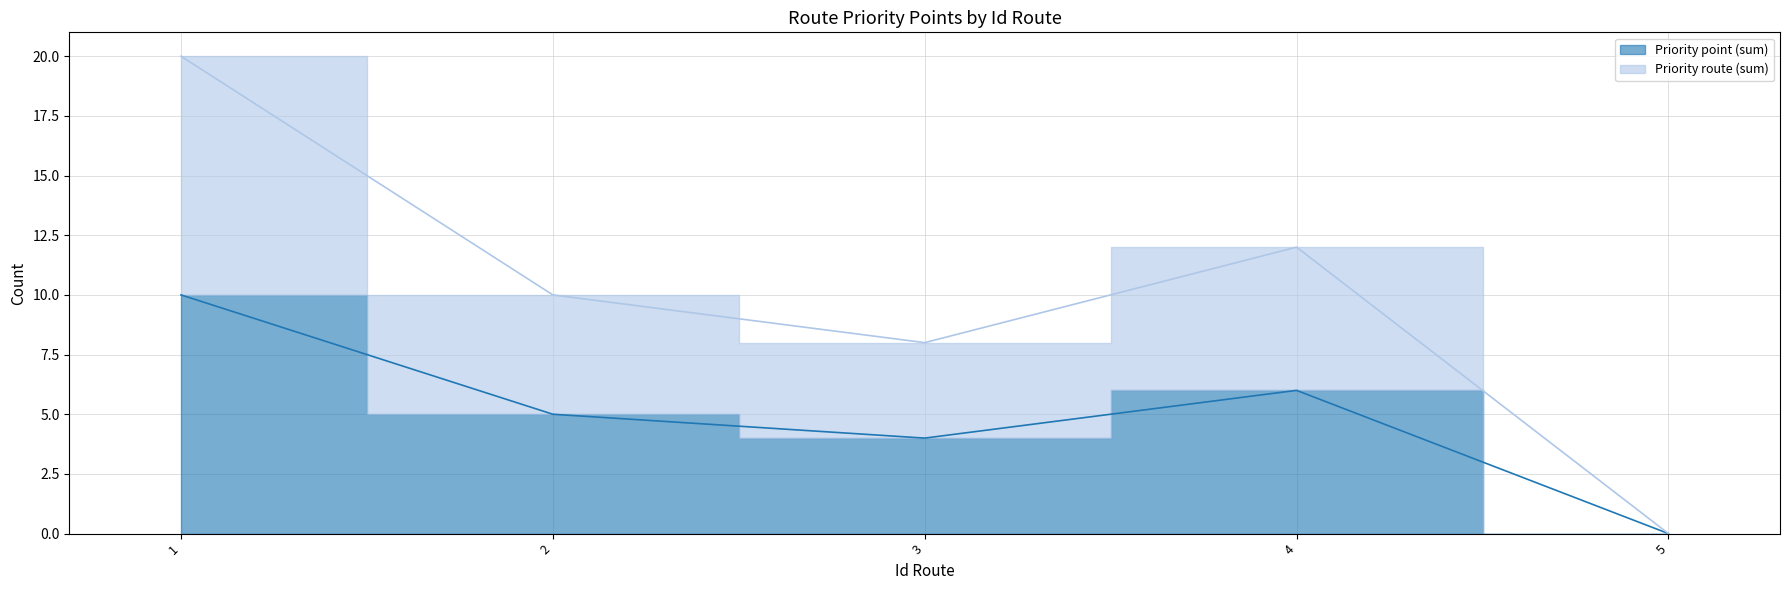

Rank the categories by Priority point (sum) value from lowest to highest.

5, 3, 2, 4, 1